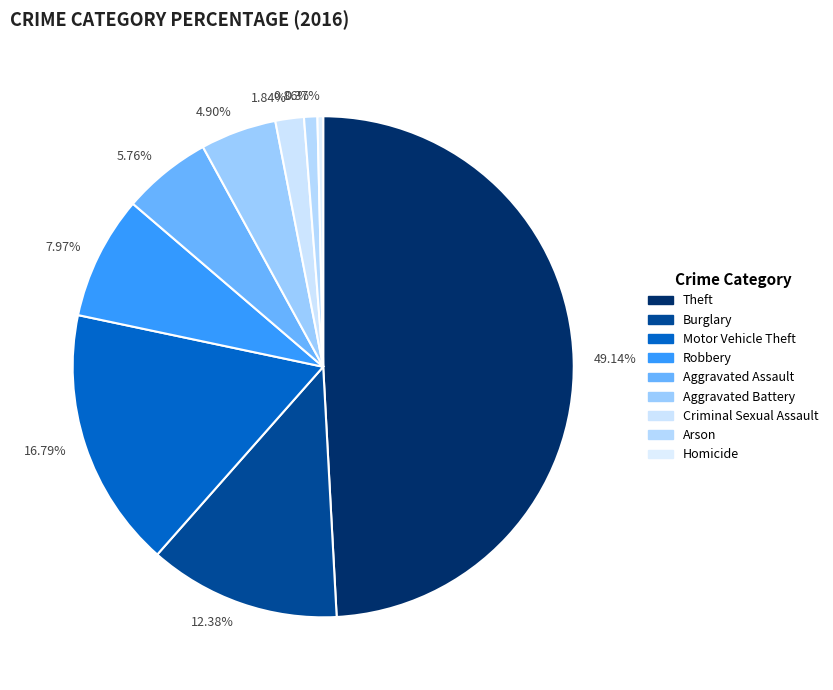

What percentage is the Robbery slice, to the nearest percent?

8%